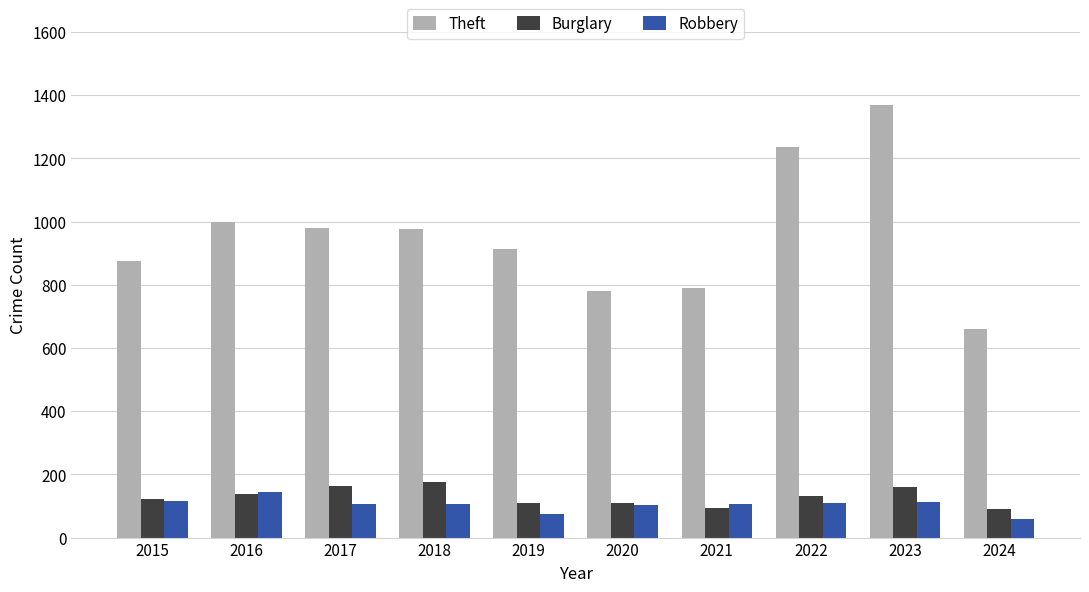

What is the value of the Theft bar at the 5th from the left?

914